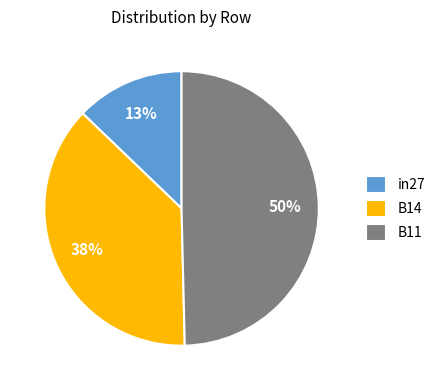

Does in27 represent more than half of the total?

No